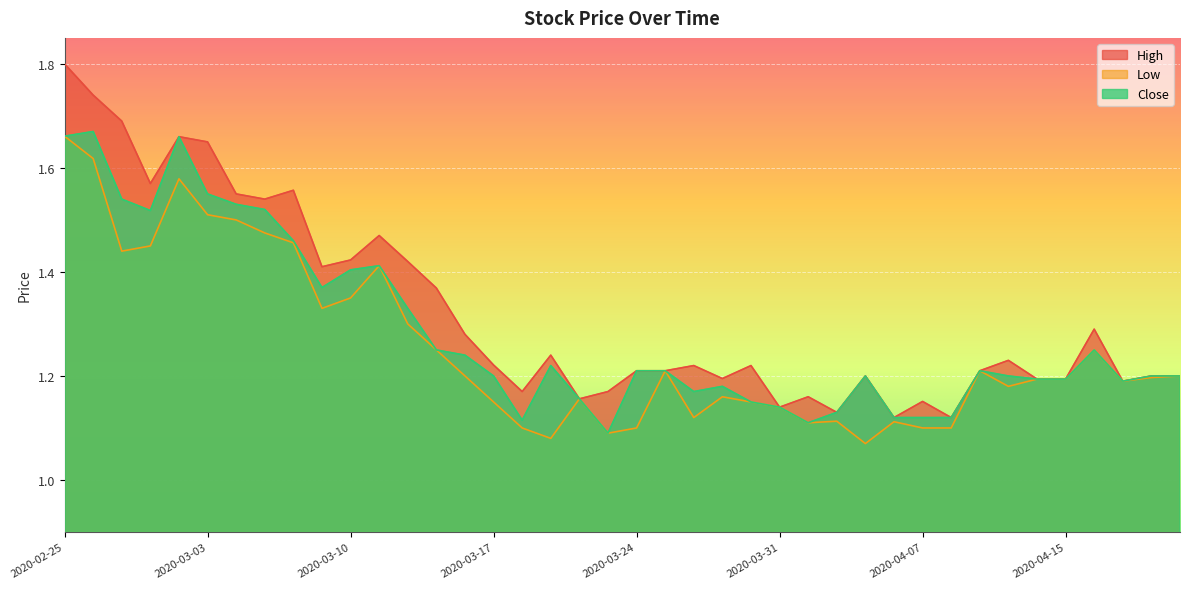

What is the sum of all Close values?

51.4